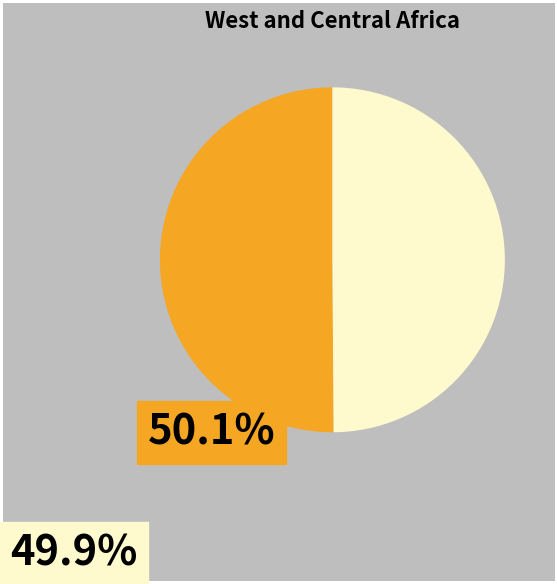

Is there a majority slice in this chart?

No